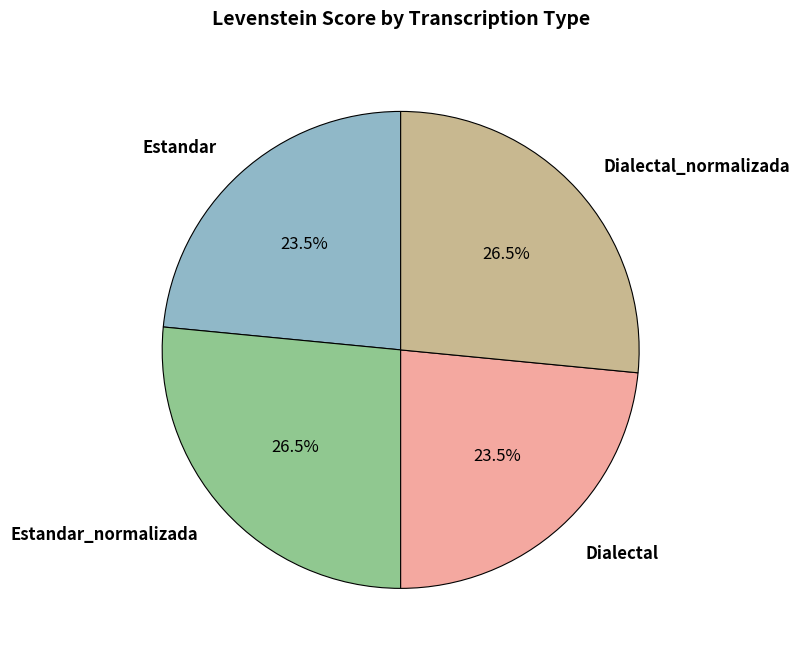

Approximately how many times larger is the value at Dialectal compared to Dialectal_normalizada?

0.9